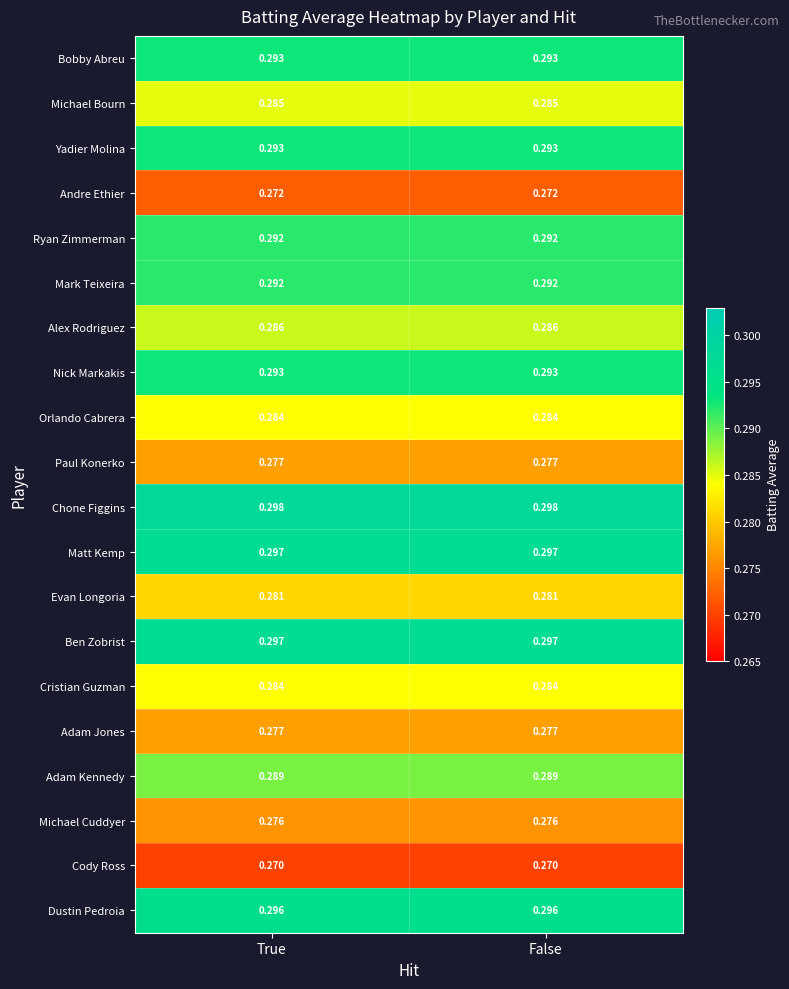

Which series has the largest total across all categories?

Chone Figgins